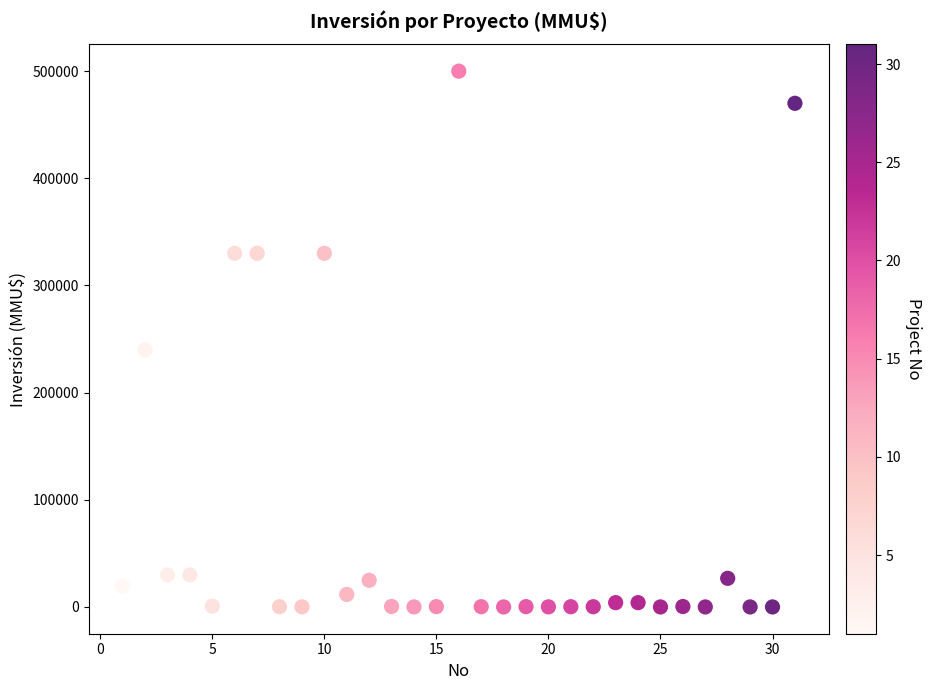

What is the range of Y values (max minus min)?

500000